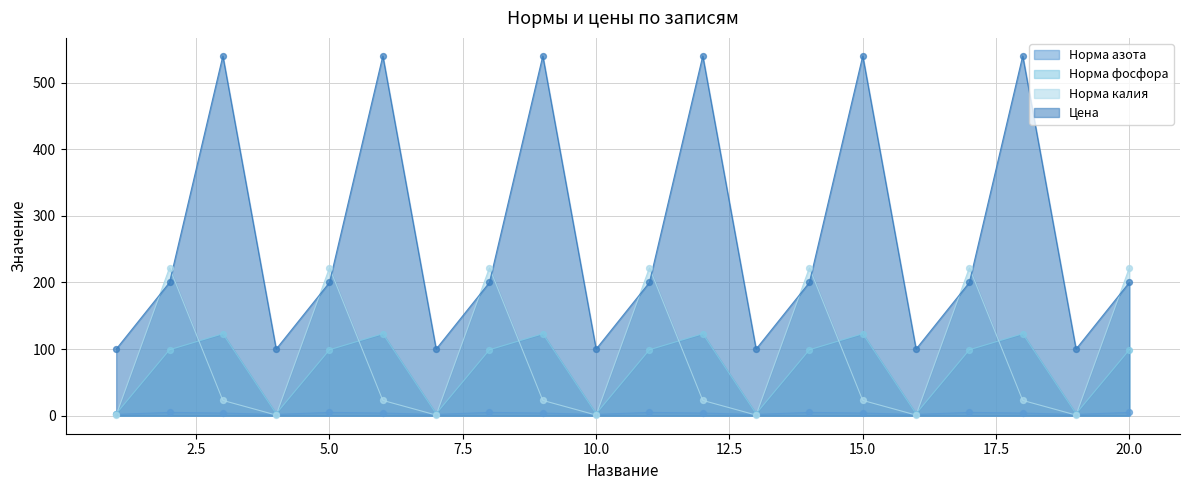

Which series reaches the minimum Y coordinate?

Норма калия